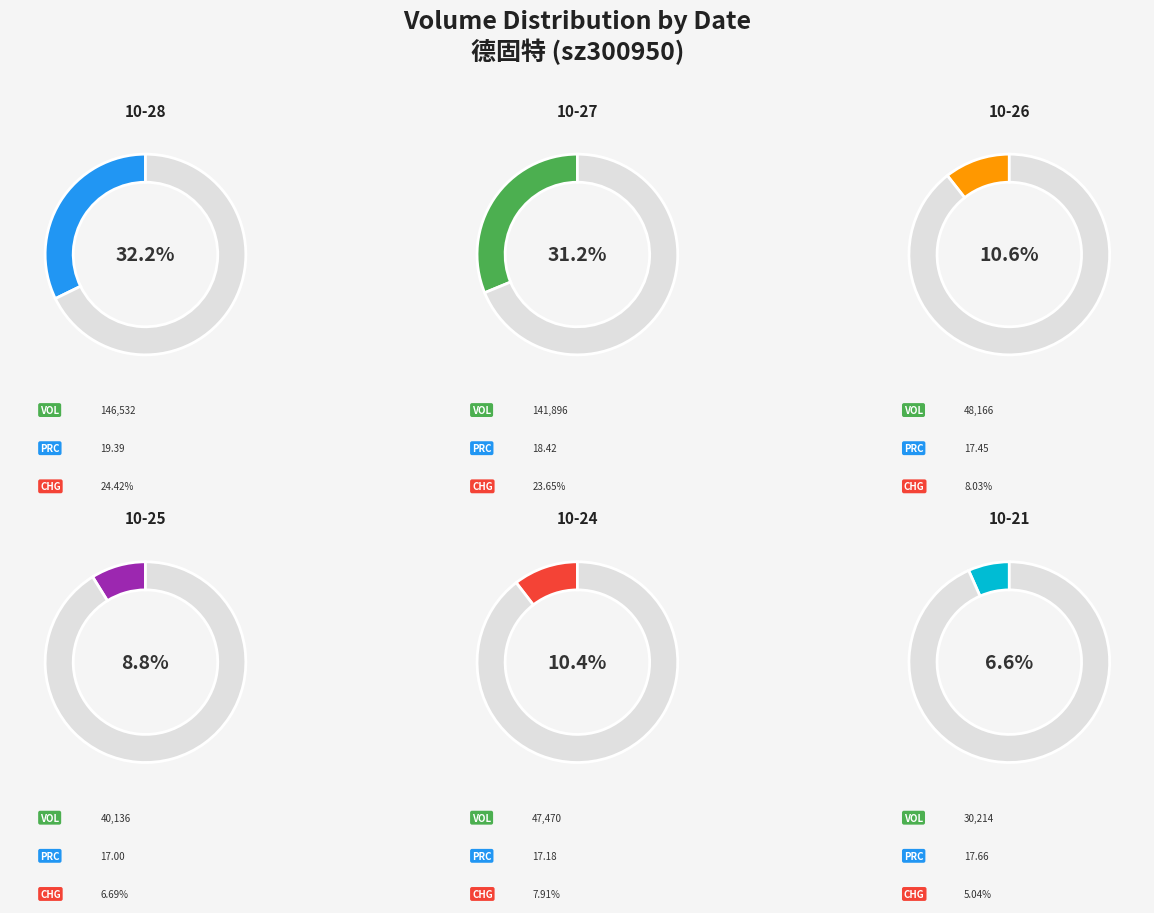

Which slice is the largest?

2022-10-28